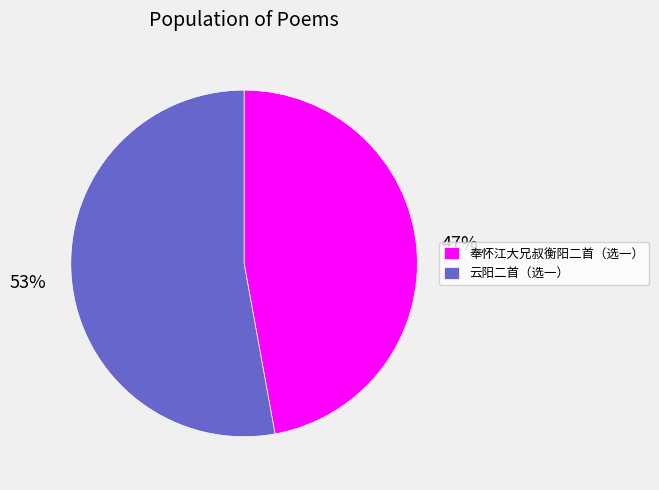

To the nearest percent, what portion does 云阳二首（选一） represent?

53%